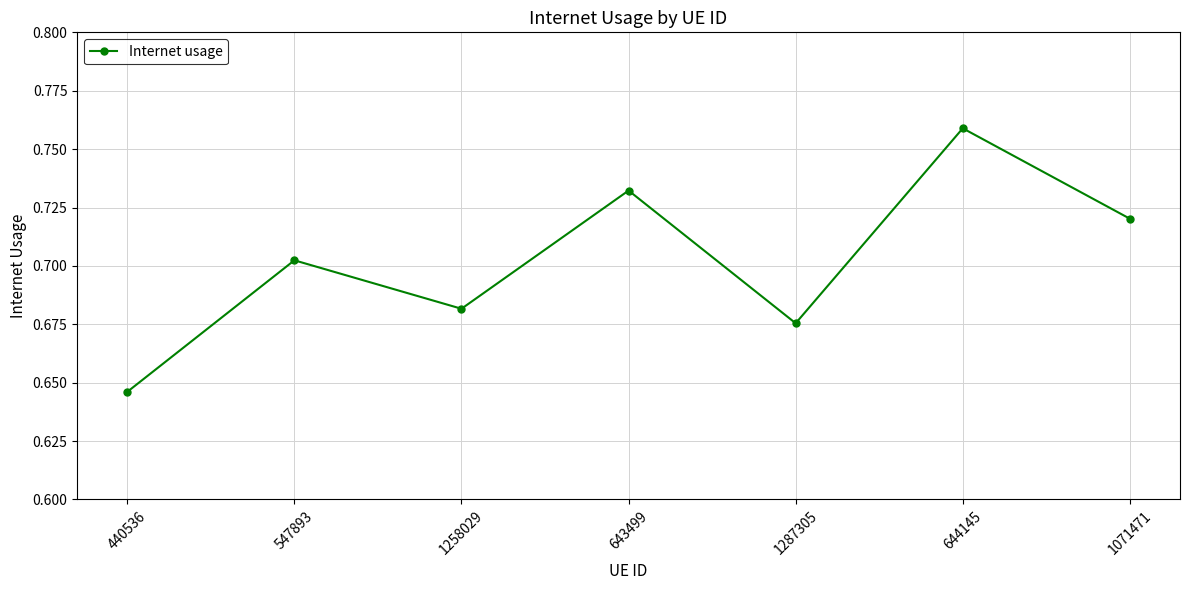

List the labels in order of value, largest first.

644145, 643499, 1071471, 547893, 1258029, 1287305, 440536